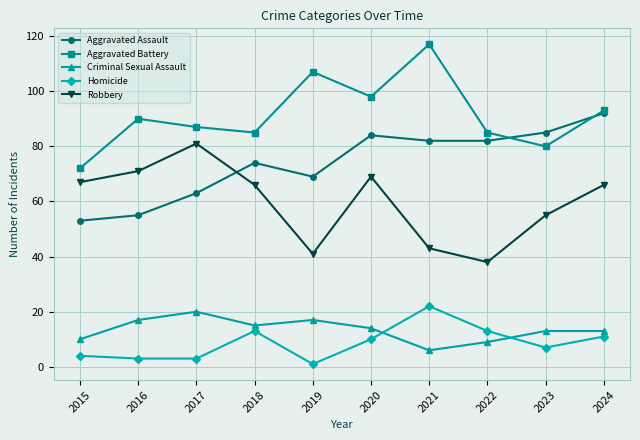

What are all the series names shown in the legend?

Aggravated Assault, Aggravated Battery, Criminal Sexual Assault, Homicide, Robbery